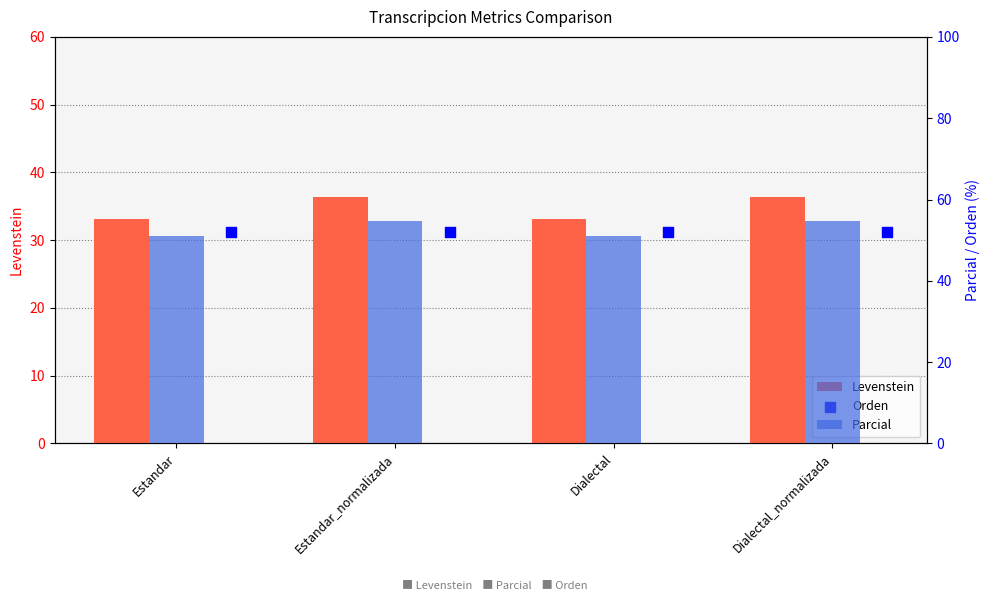

Is the value of Parcial at Dialectal greater than the value of Orden at Dialectal?

No